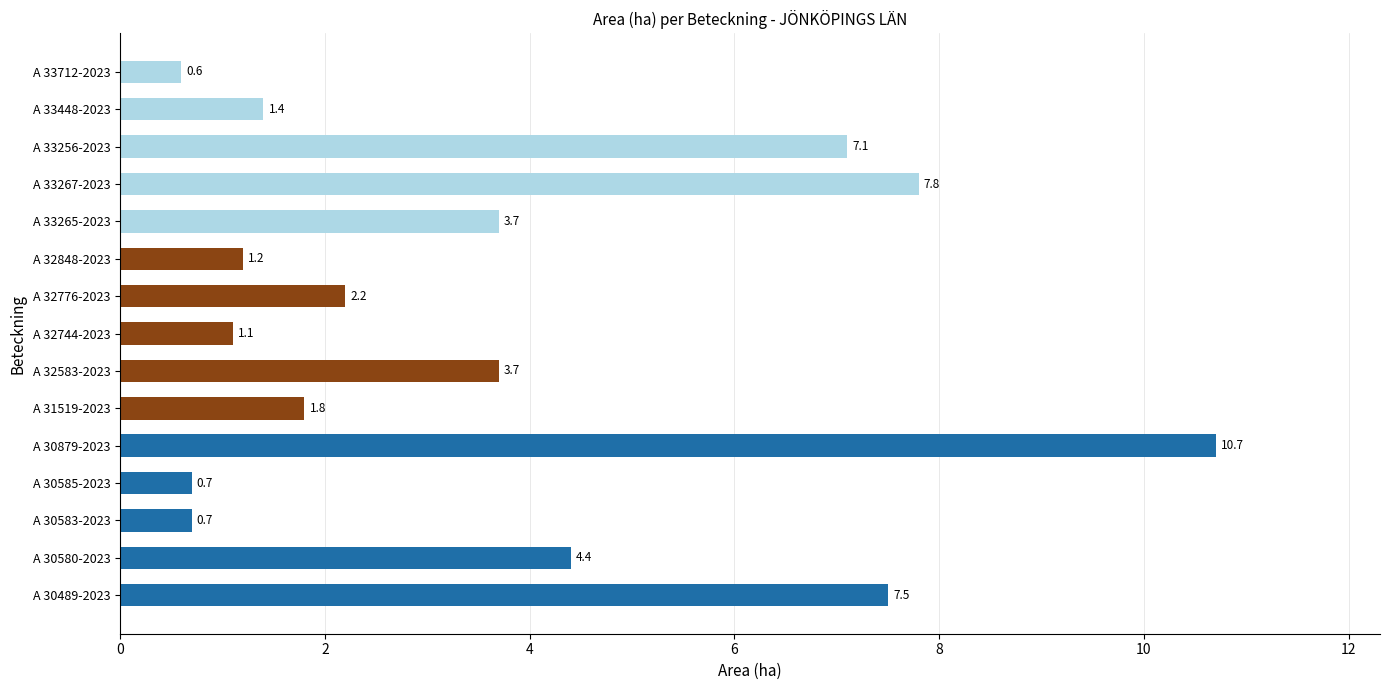

What is the difference between the second highest and minimum values?

7.2